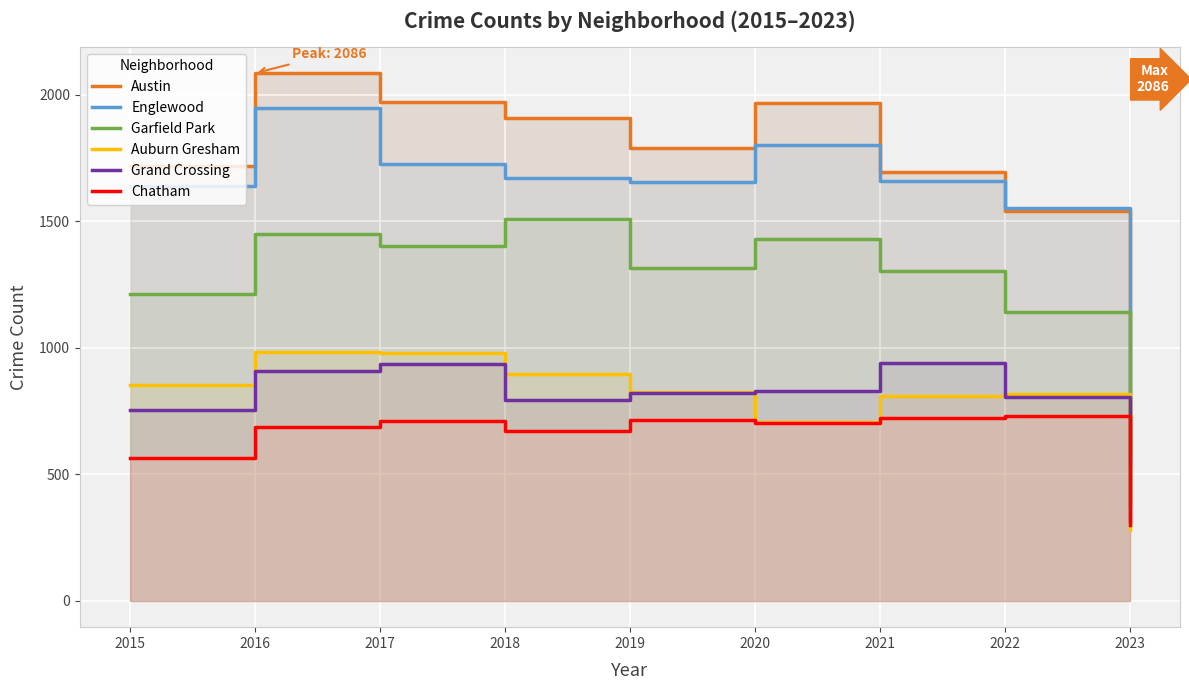

What is the approximate value of Auburn Gresham at 2018, to the nearest 100?

900